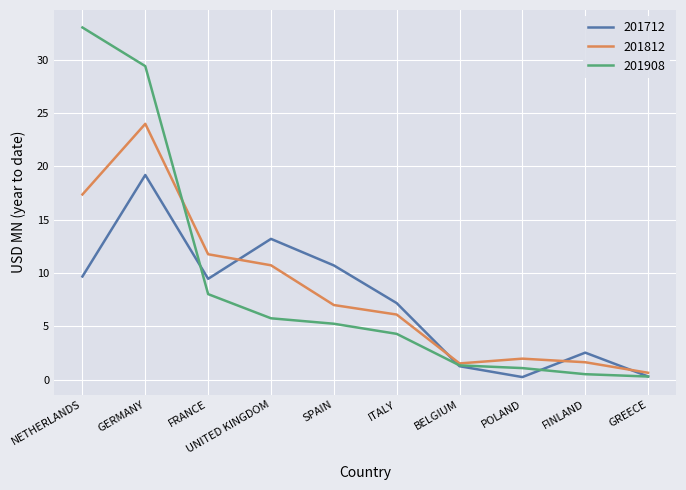

At which label is 201908 closest to 16?

FRANCE